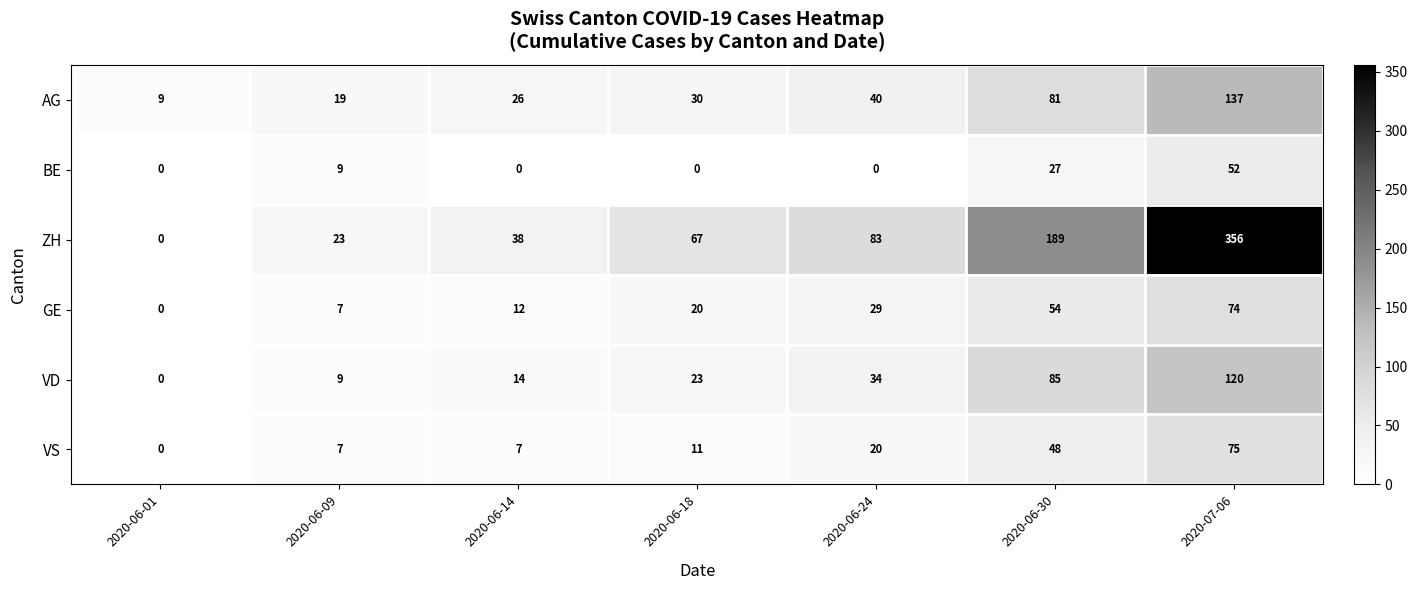

What is the sum of the ZH values at 2020-06-18 and 2020-06-30?

256